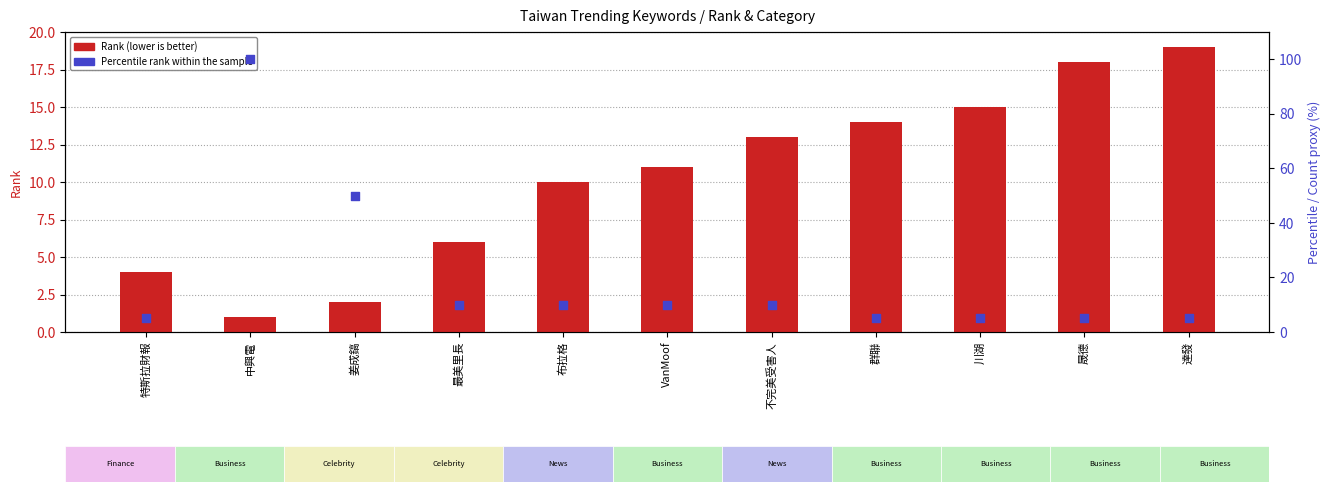

Which series reaches the maximum Y coordinate?

Percentile rank within the sample